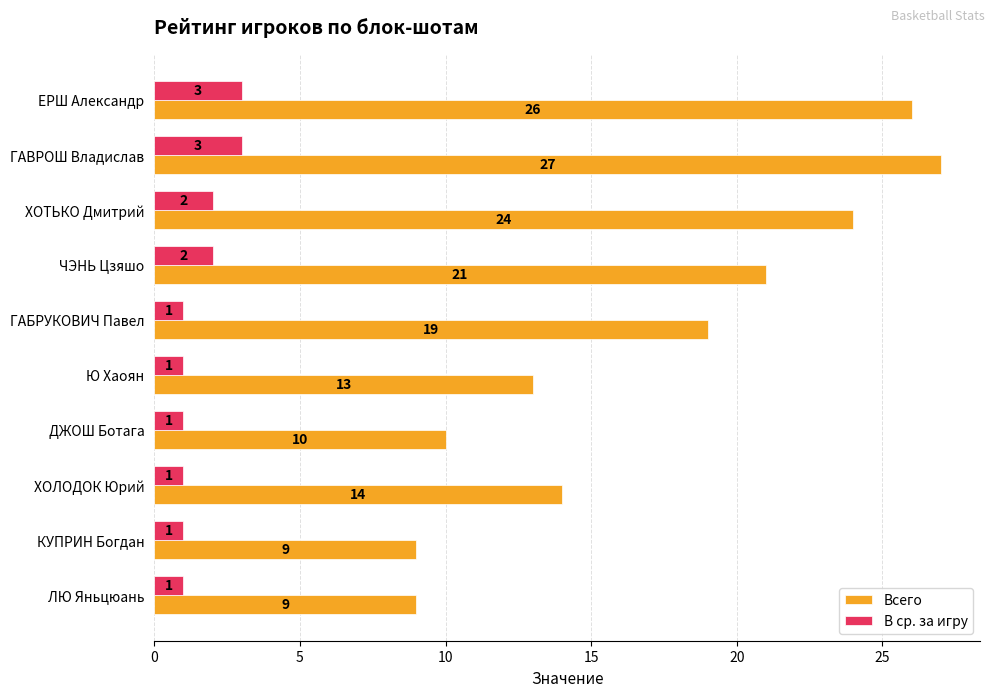

Between ДЖОШ Ботага and ХОЛОДОК Юрий, which series saw the biggest shift?

Всего